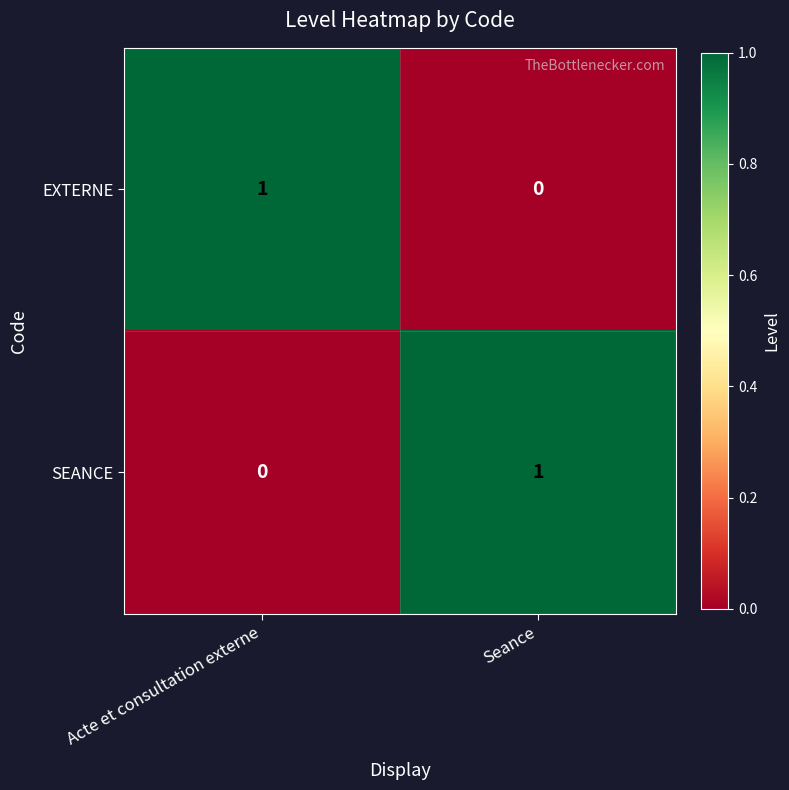

The value of SEANCE at Acte et consultation externe is 0. True or false?

True